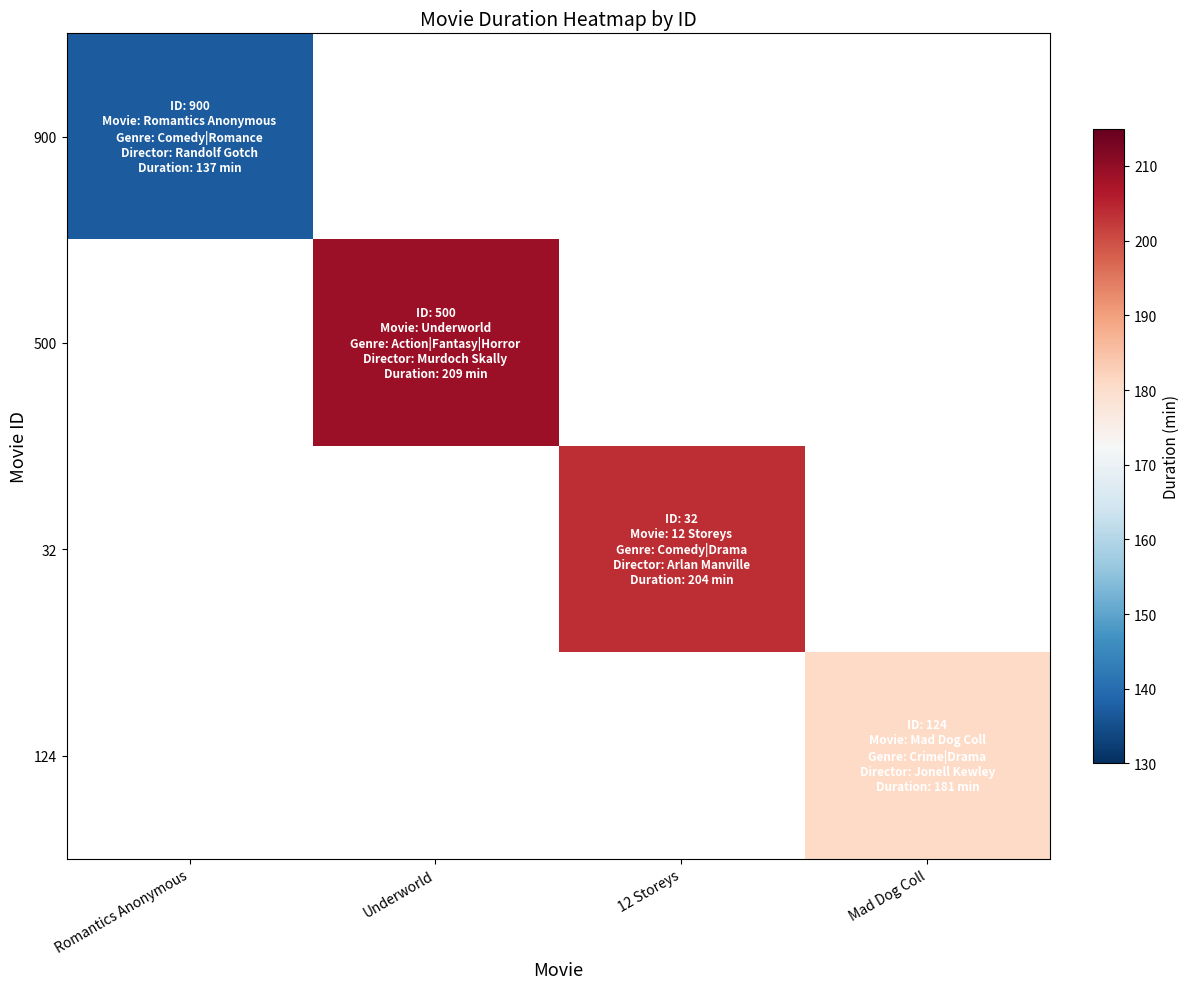

What is the minimum value shown in the chart?

137.0